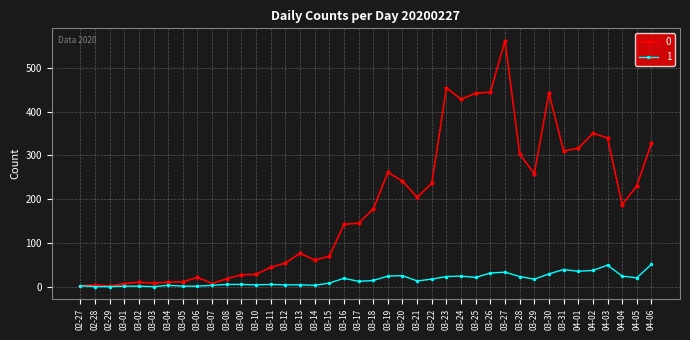

At which category is the sum across all series the highest?

03-27